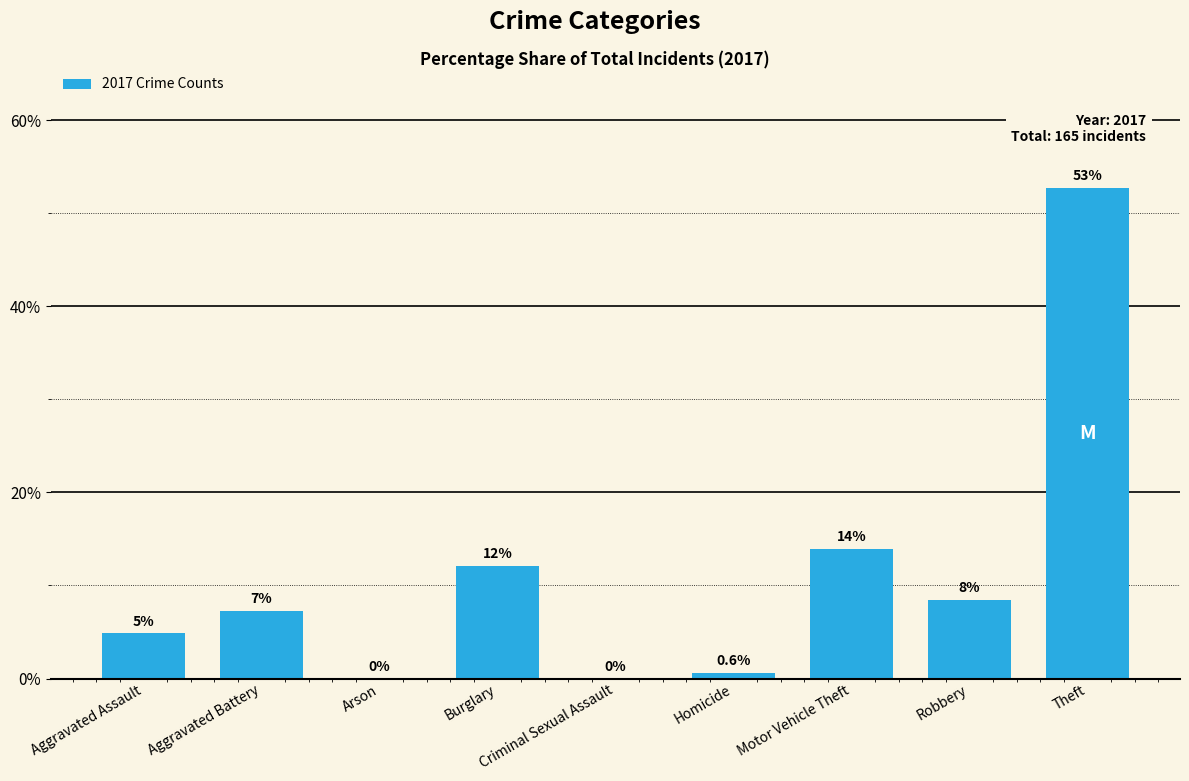

At which category does the chart reach its minimum across all series?

Arson